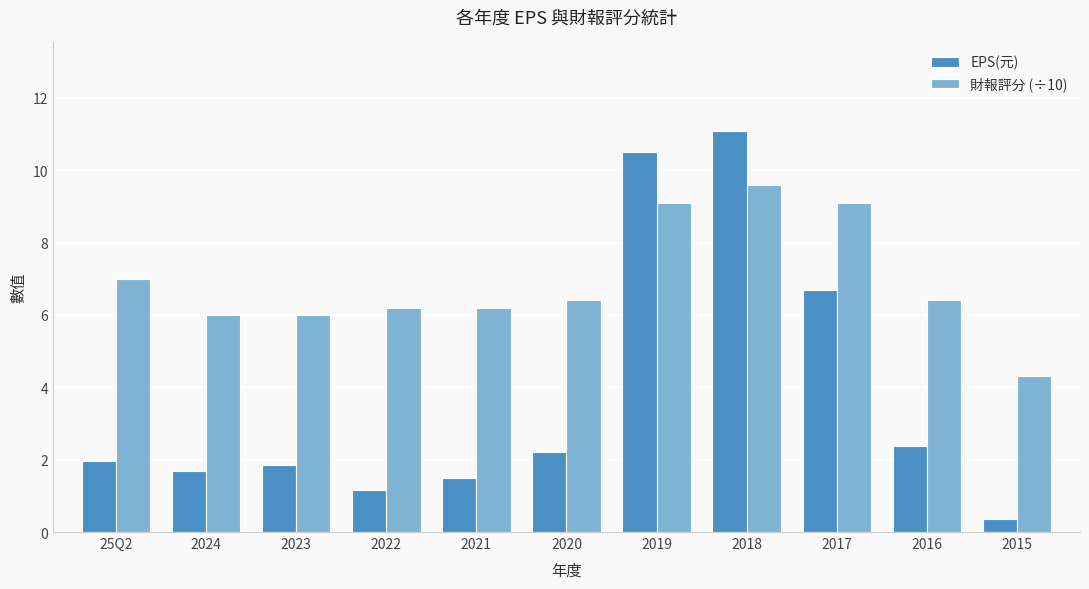

What is the total value across all series at 2016?

8.8